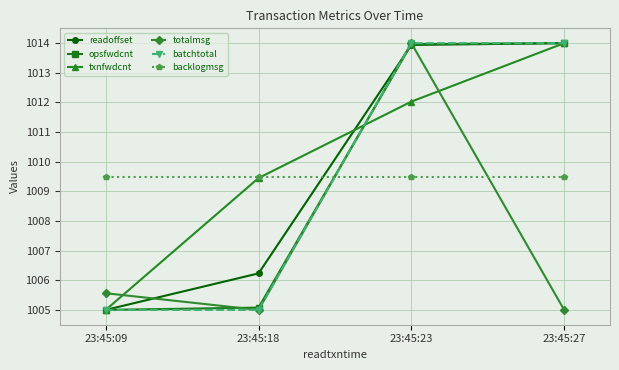

List the labels in order of txnfwdcnt value, largest first.

23:45:27, 23:45:23, 23:45:18, 23:45:09